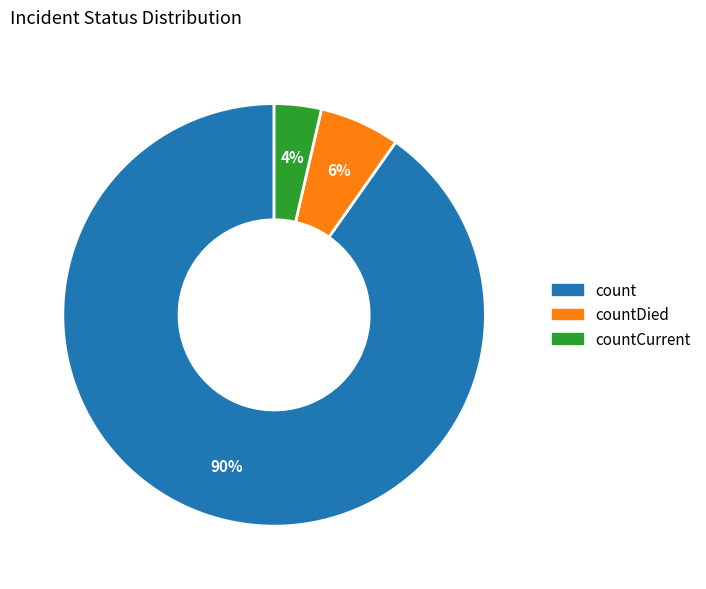

How many slices are in this pie chart?

3